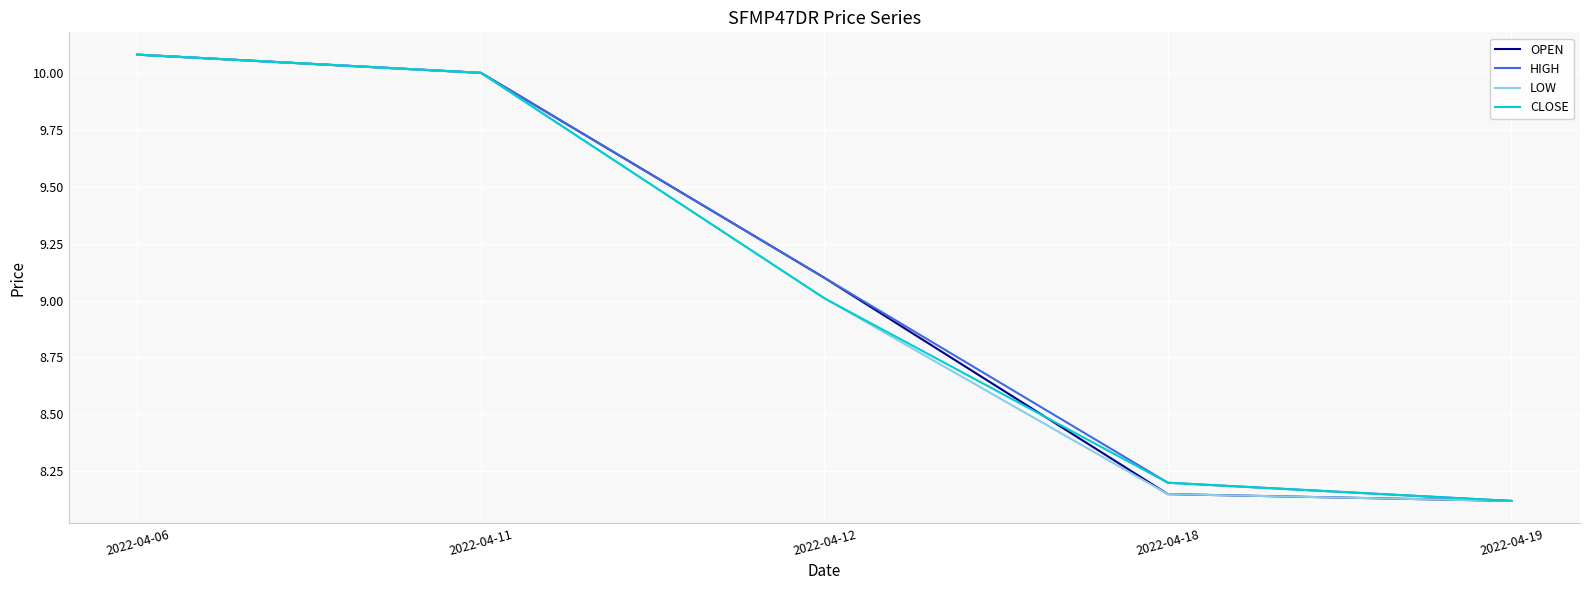

What is the smallest value displayed?

8.1